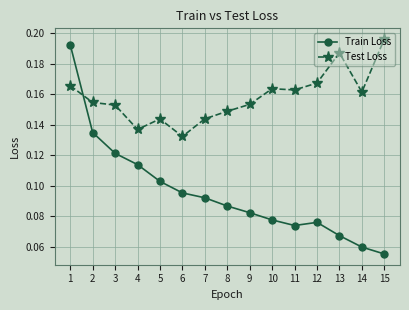

How many Test Loss values are between 0 and 1?

15